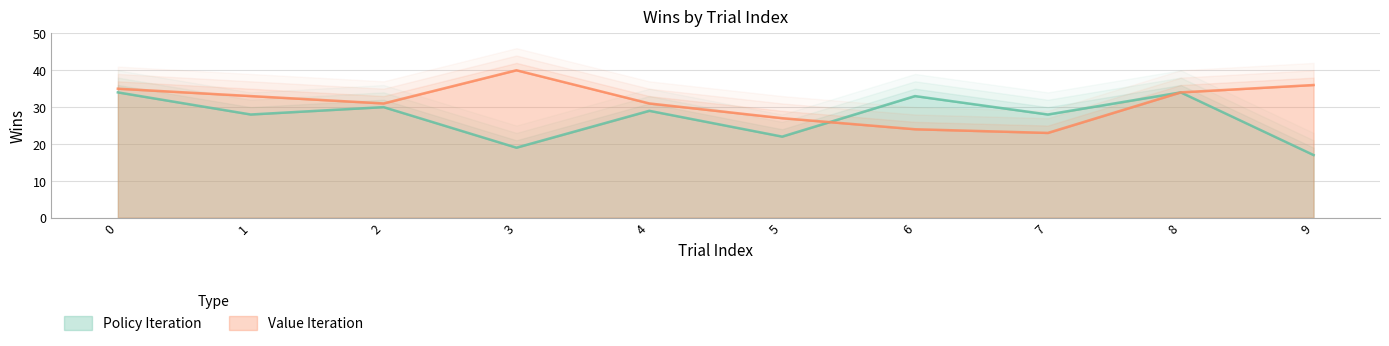

Which series has the widest spread of values?

Policy Iteration